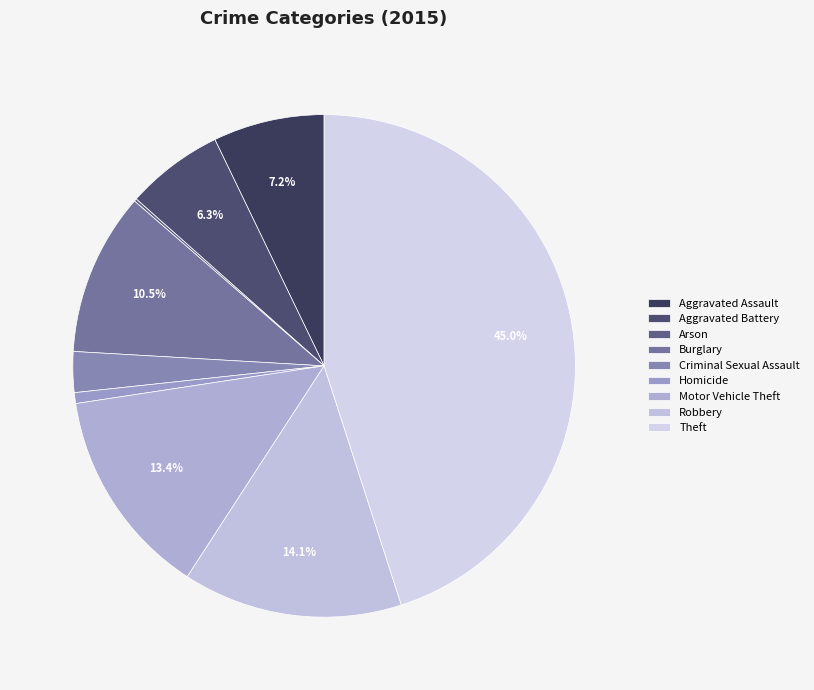

To the nearest percent, what is the difference between the largest and smallest slice percentages?

45%